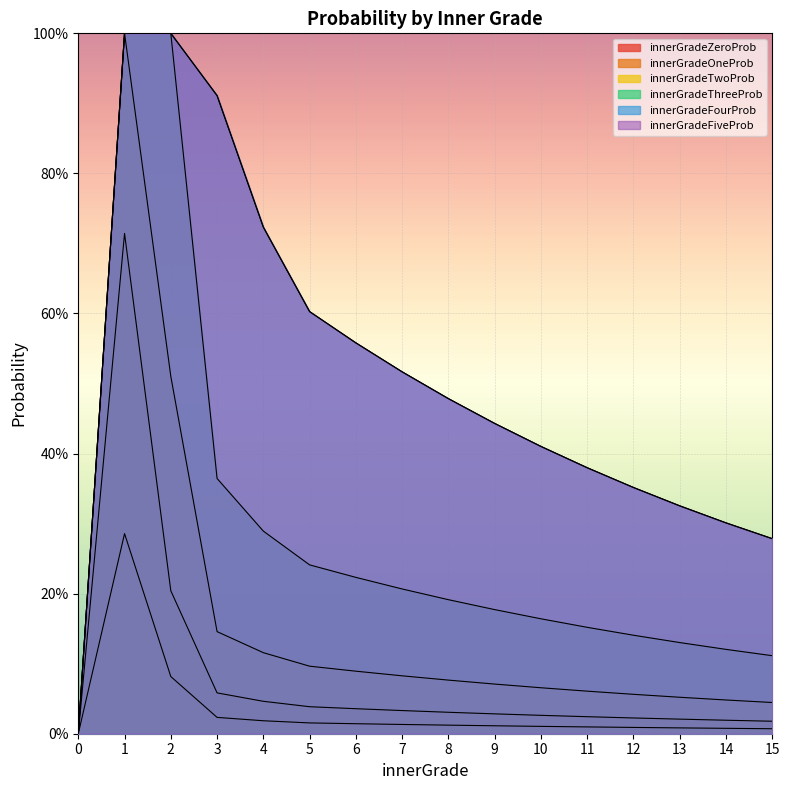

Where is the first local maximum for innerGradeTwoProb?

1